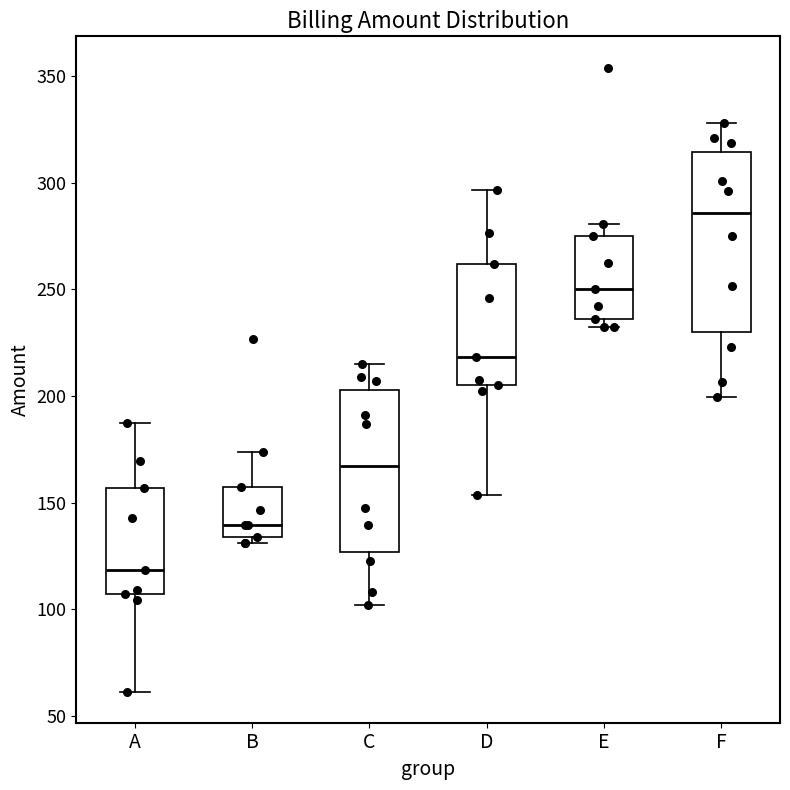

Reading left to right, transcribe this box plot: for each box, give where its median line is, the range the box spans, and where its two whiskers end, as read against the y-axis. The values are not printed on the chart, so give them approximately, as read against the axis.

A: median 120, box 105 to 155, whiskers 60 to 185
B: median 140, box 135 to 155, whiskers 130 to 175
C: median 165, box 125 to 205, whiskers 100 to 215
D: median 220, box 205 to 260, whiskers 155 to 295
E: median 250, box 235 to 275, whiskers 230 to 280
F: median 285, box 230 to 315, whiskers 200 to 330